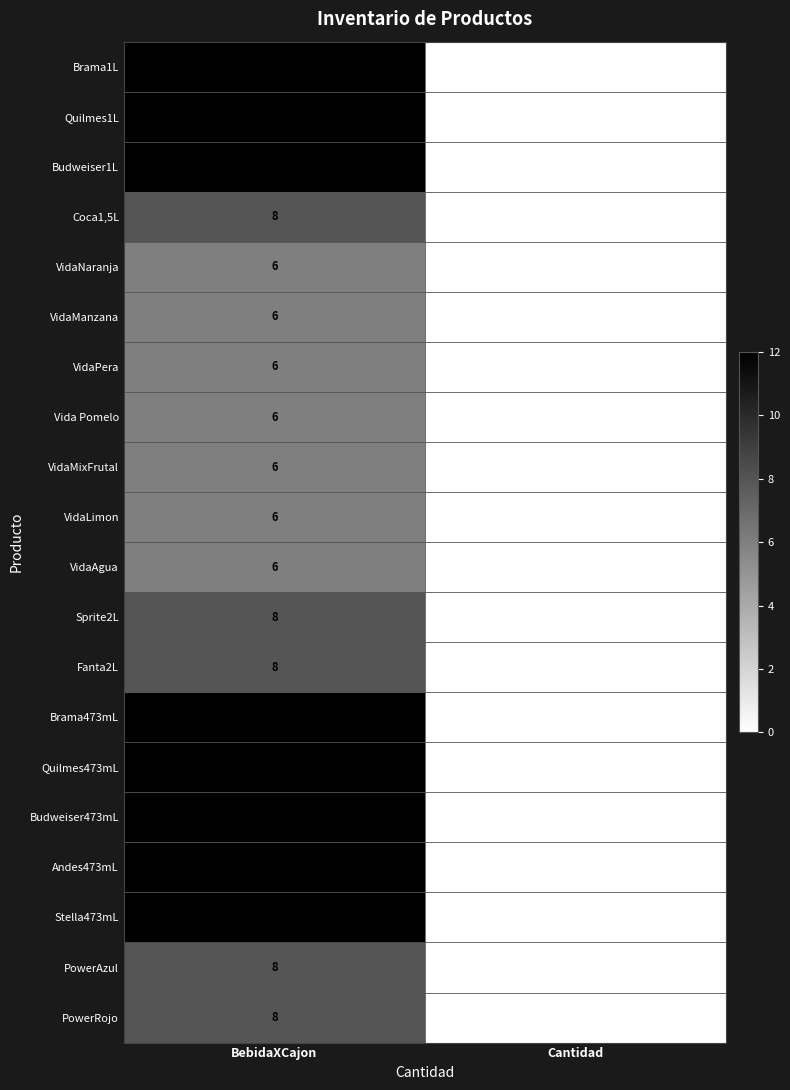

True or false: PowerAzul has a value of 3 at BebidaXCajon.

False